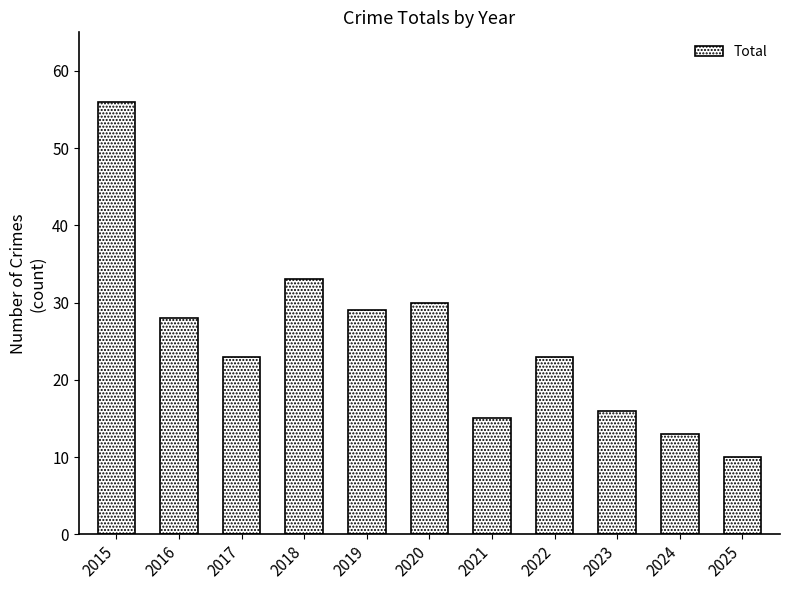

Reading left to right, transcribe all the data shown in this chart.

2015=56	2016=28	2017=23	2018=33	2019=29	2020=30	2021=15	2022=23	2023=16	2024=13	2025=10